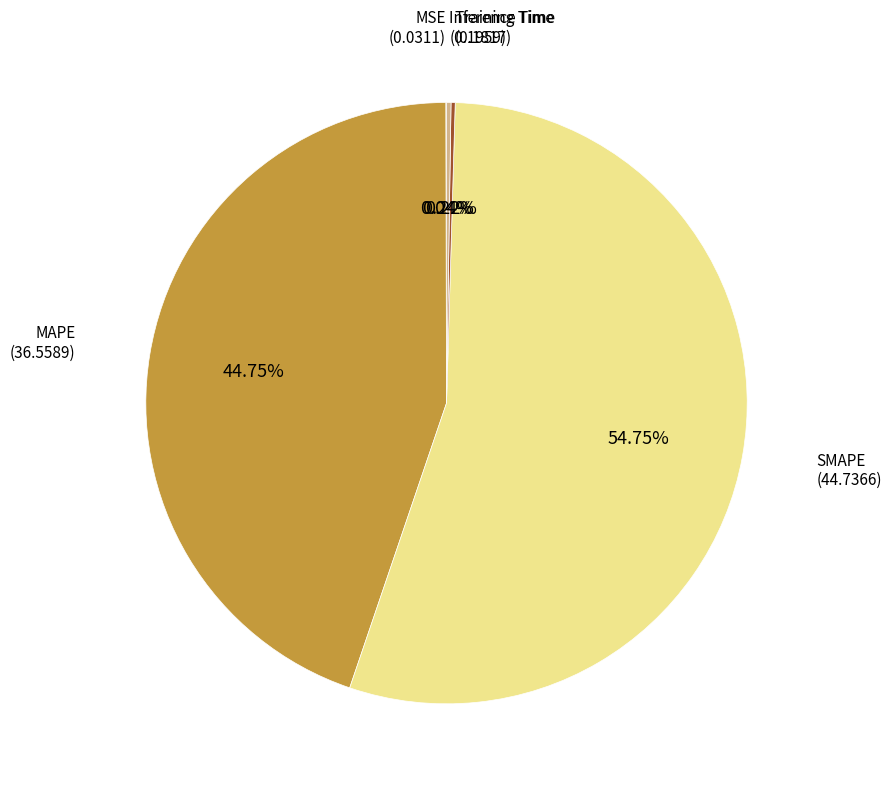

Which slice represents more than half of the pie?

SMAPE